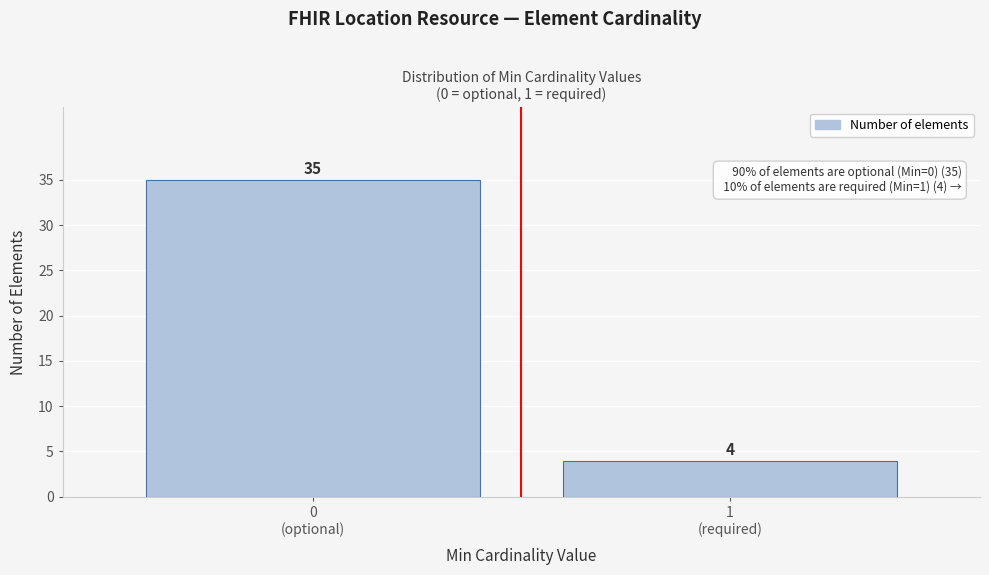

Reading right to left, extract all data points from this chart.

4	35